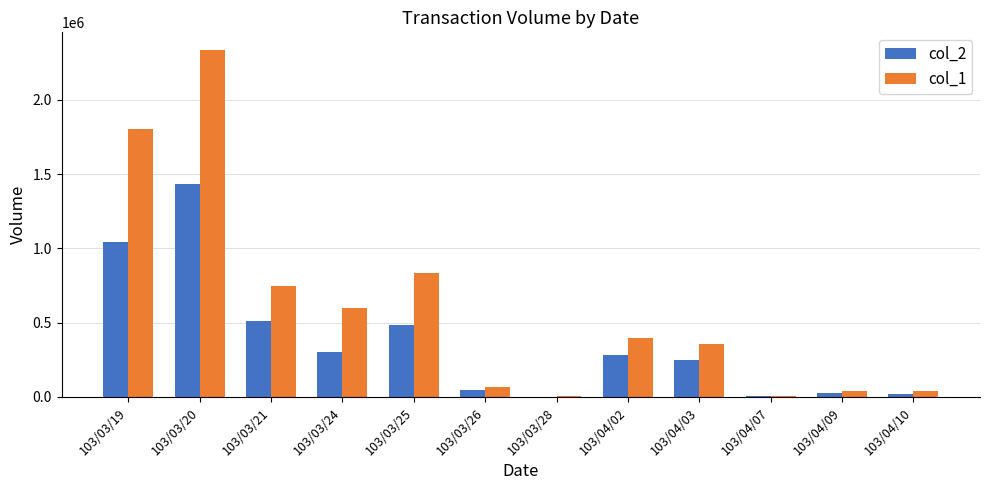

Which category has the highest value across all series?

103/03/20